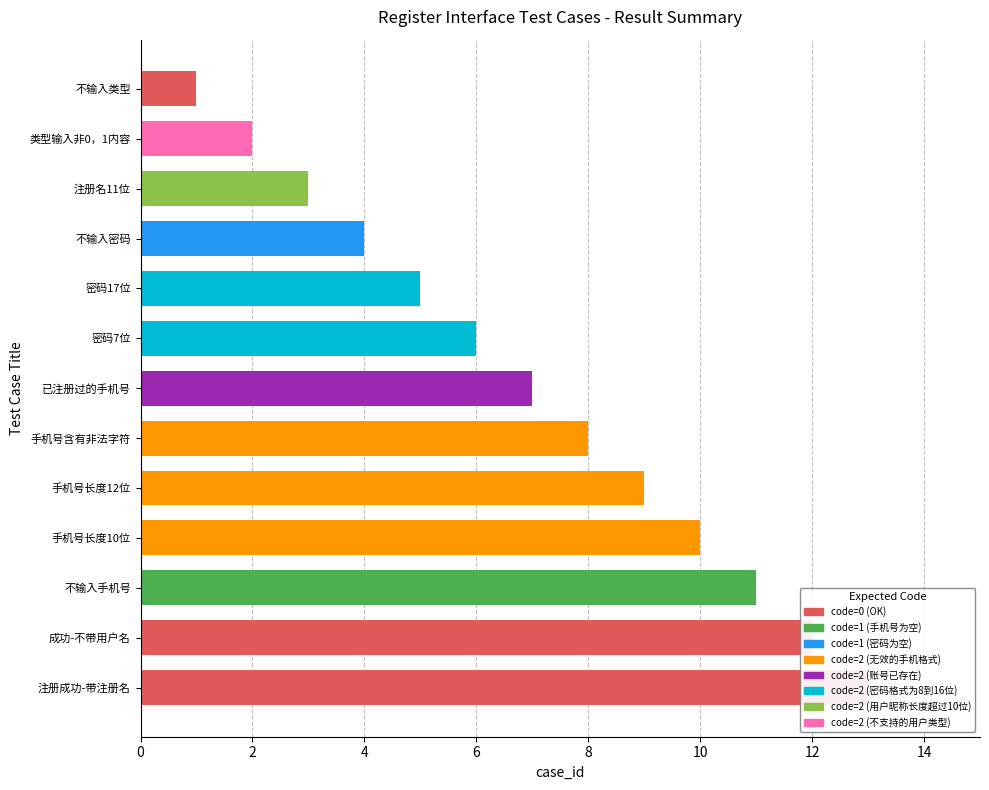

What is the label of the 11th bar from the left?

注册名11位